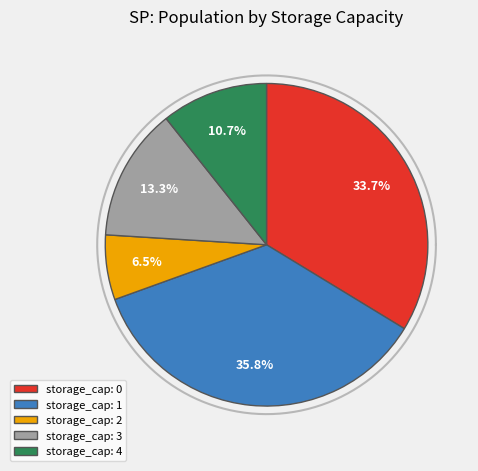

Is it true that 0 is 1% of the pie?

False